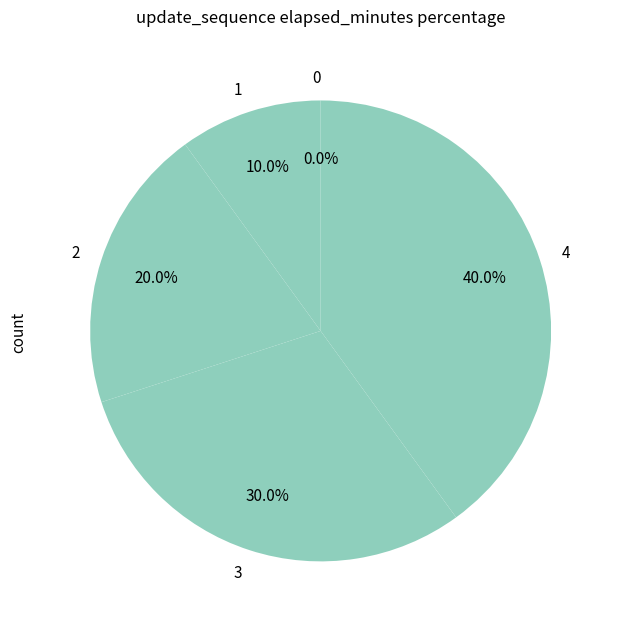

The 2 slice represents 26% of the pie. True or false?

False